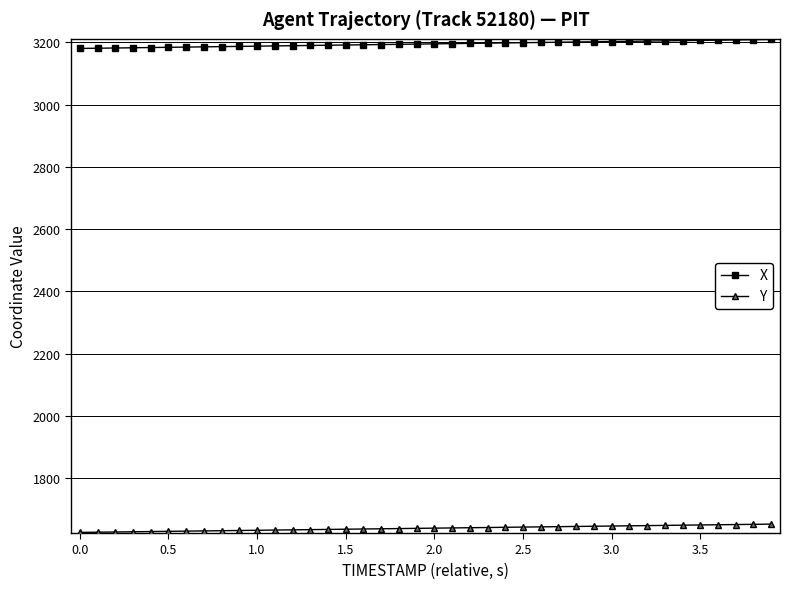

List the series in order of their peak value, highest first.

X, Y